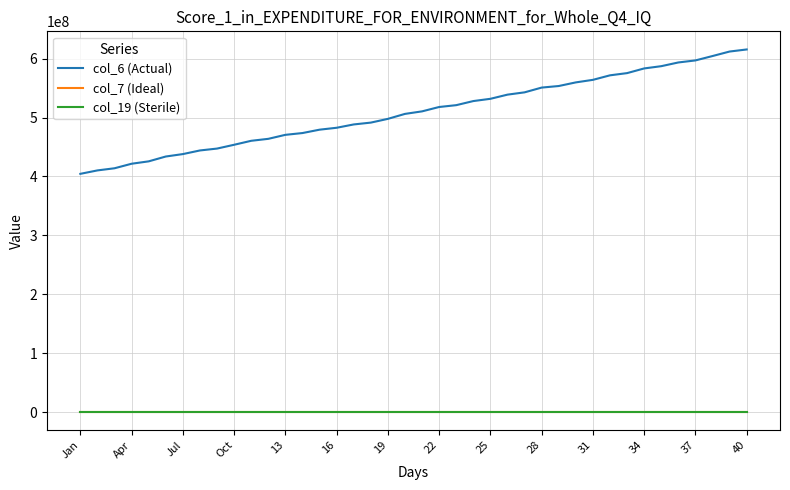

Which series has the largest total across all categories?

col_6 (Actual)